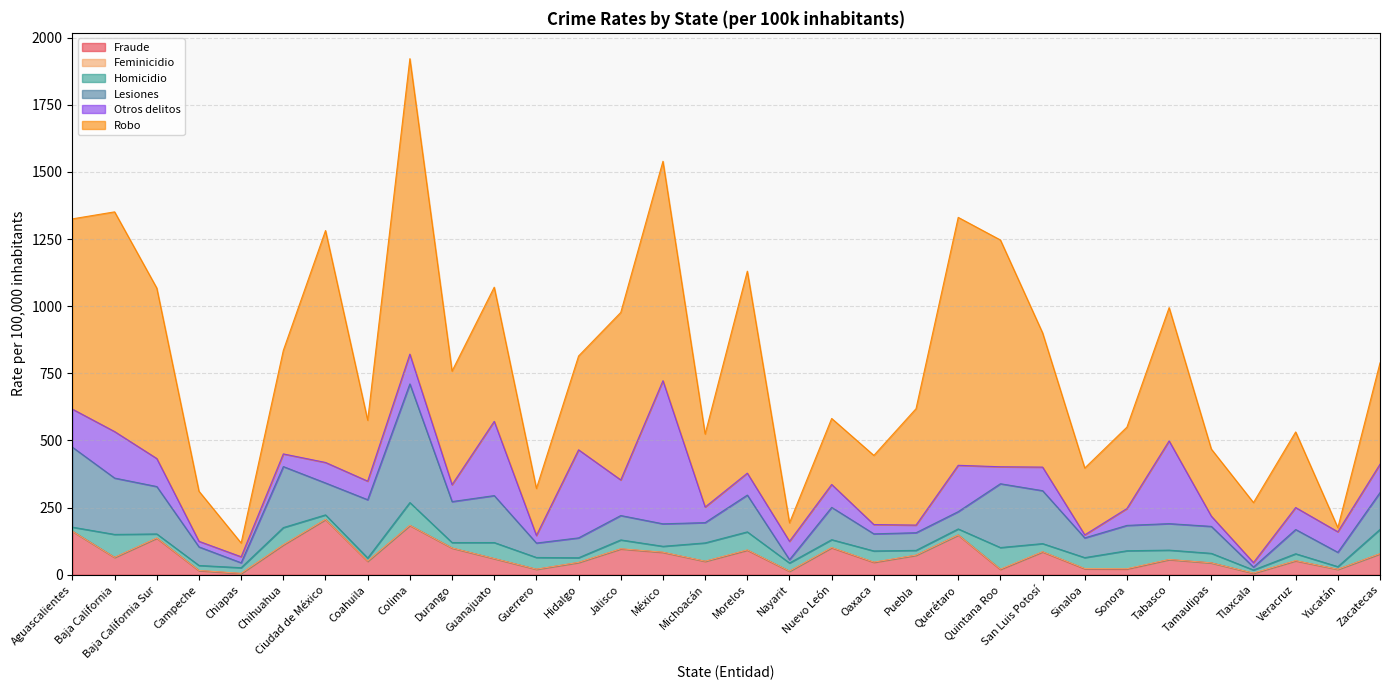

What are all the series names shown in the legend?

Fraude, Feminicidio, Homicidio, Lesiones, Otros delitos, Robo